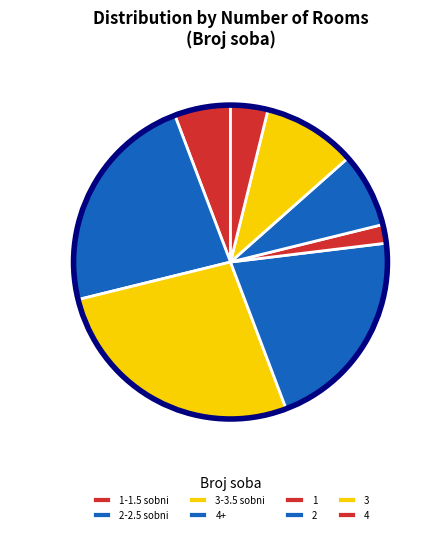

How many slices are in this pie chart?

8